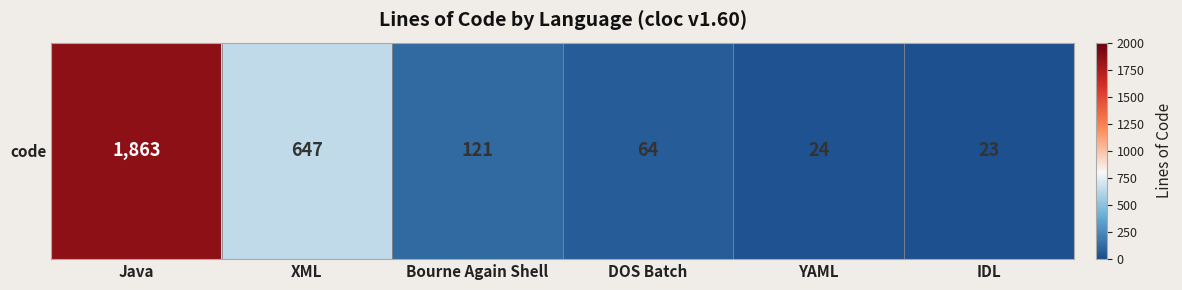

The chart shows a value of 24 at YAML. True or false?

True